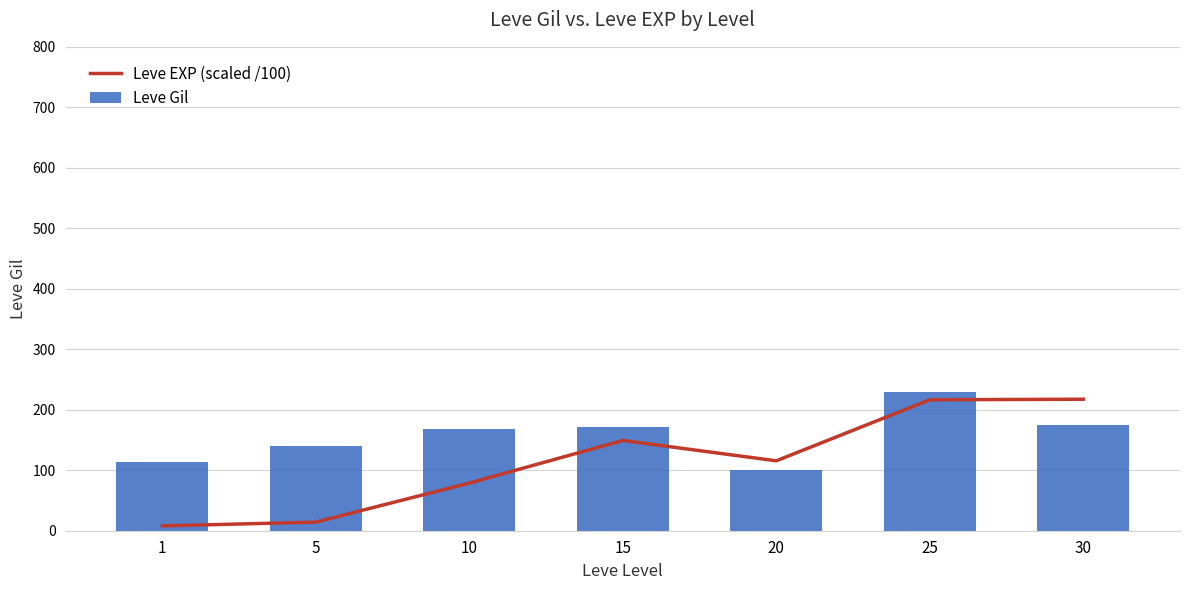

What is the value of the Leve EXP (scaled /100) bar at the 2nd from the left?

14.2